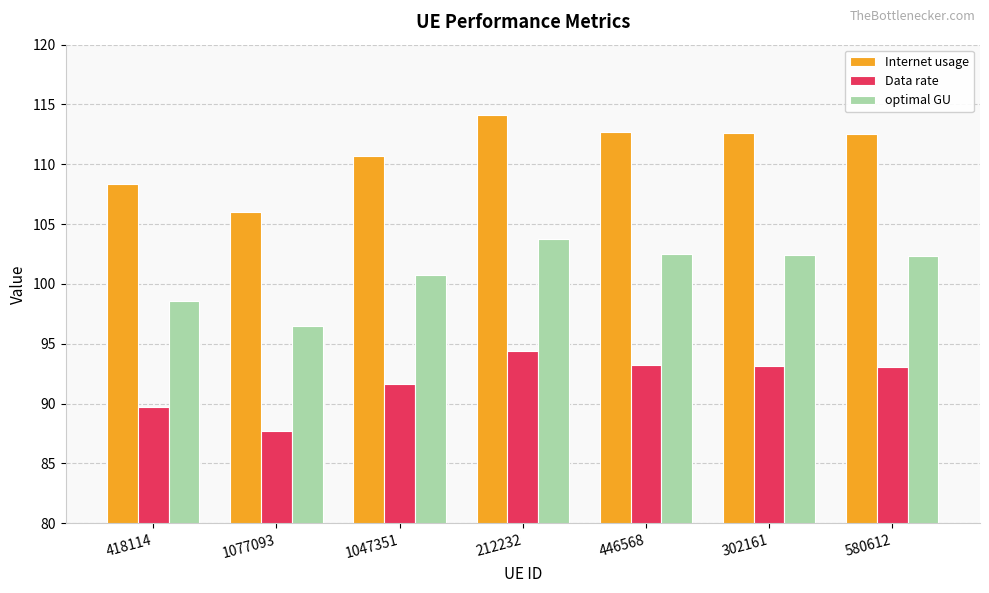

What is the value of the Internet usage bar at the 1st from the left?

108.4